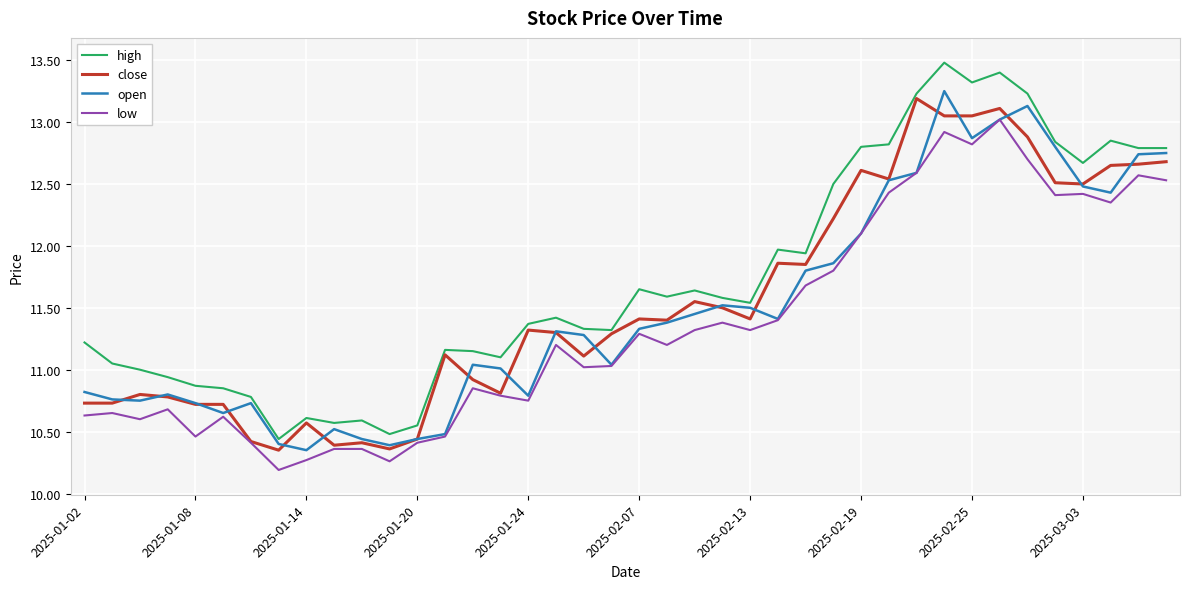

Which series has the largest range (max minus min)?

high